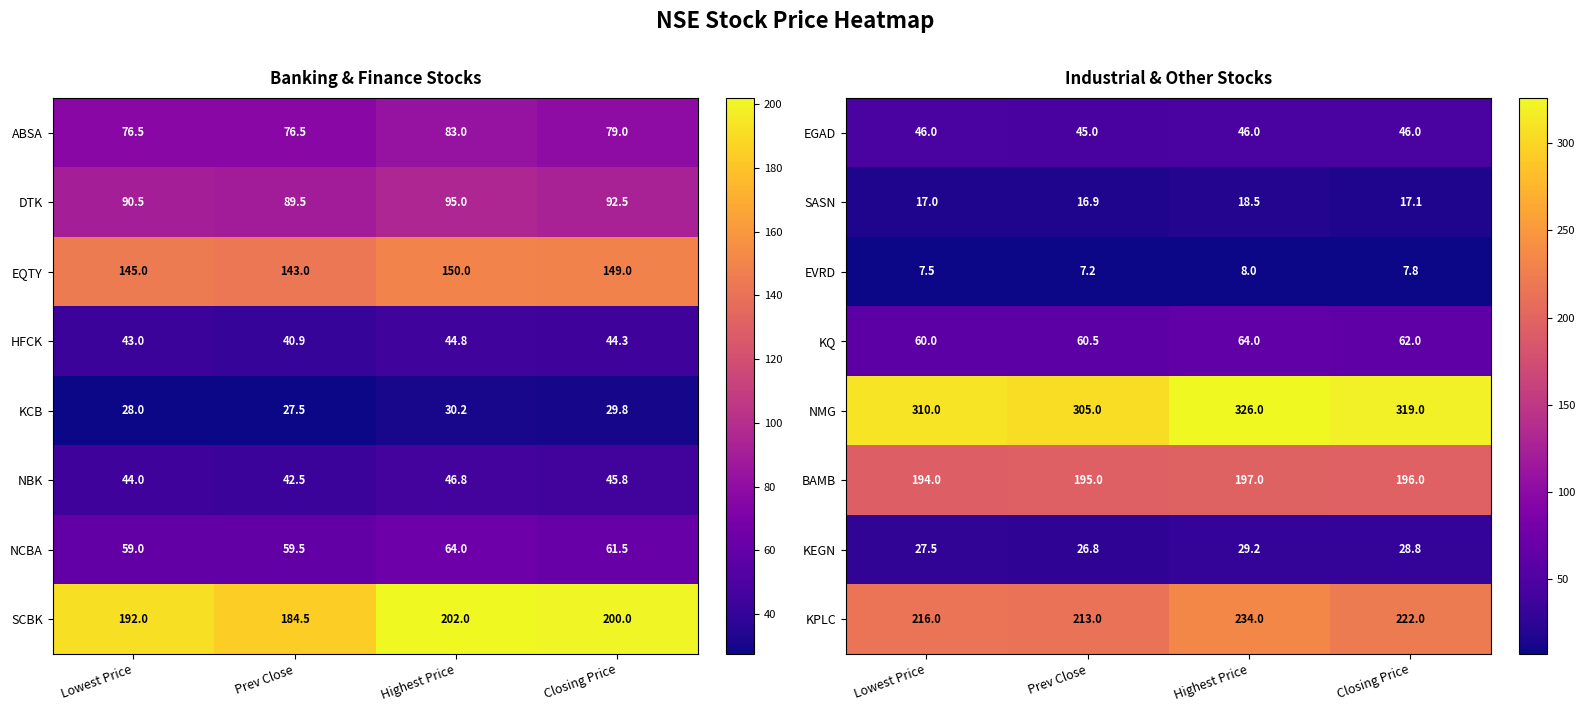

At which category is the sum across all series the highest?

Highest Price